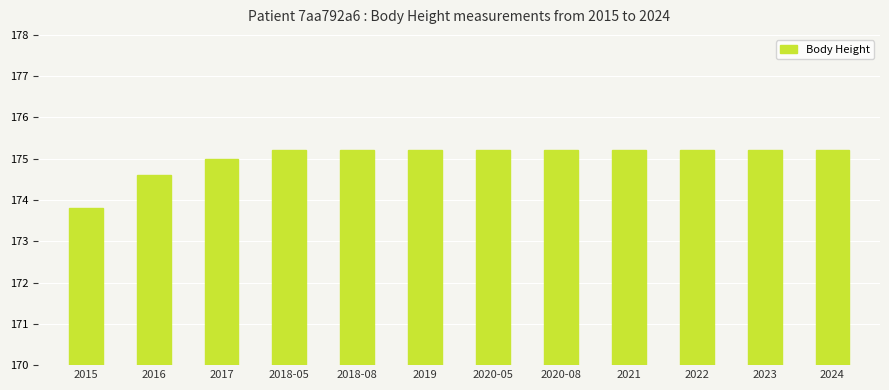

Where is the data nearest to the value 174?

2015